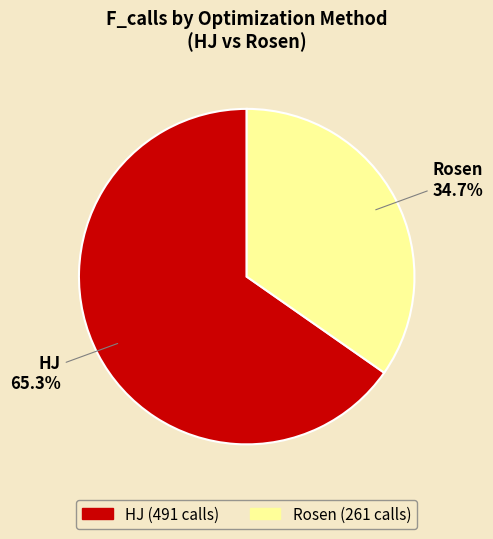

Is Rosen the majority of the pie?

No